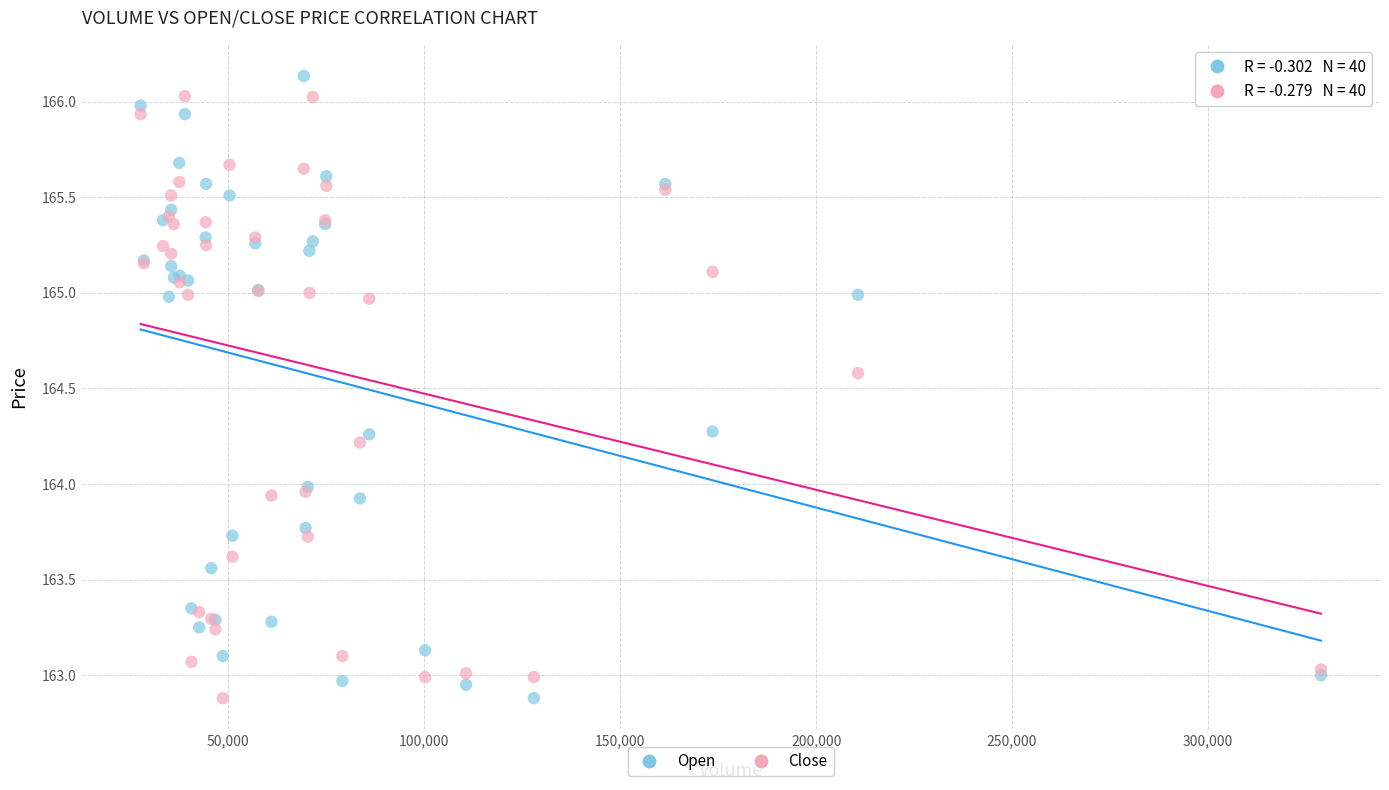

What is the X range (max minus min) for the scatter plot?

301208.0